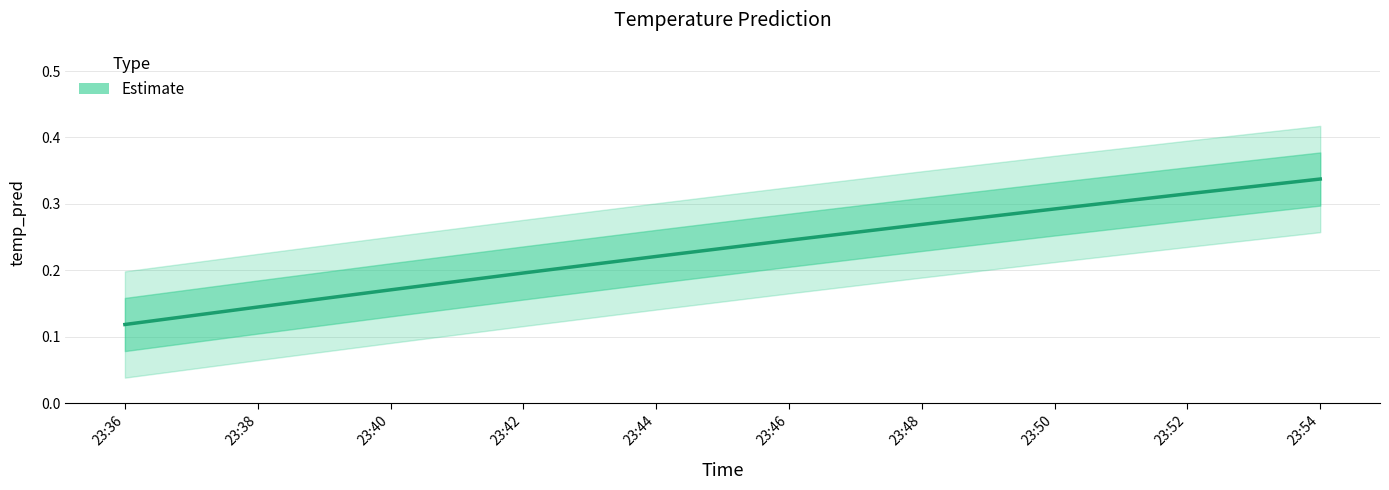

At which category does the chart reach its peak across all series?

23:54